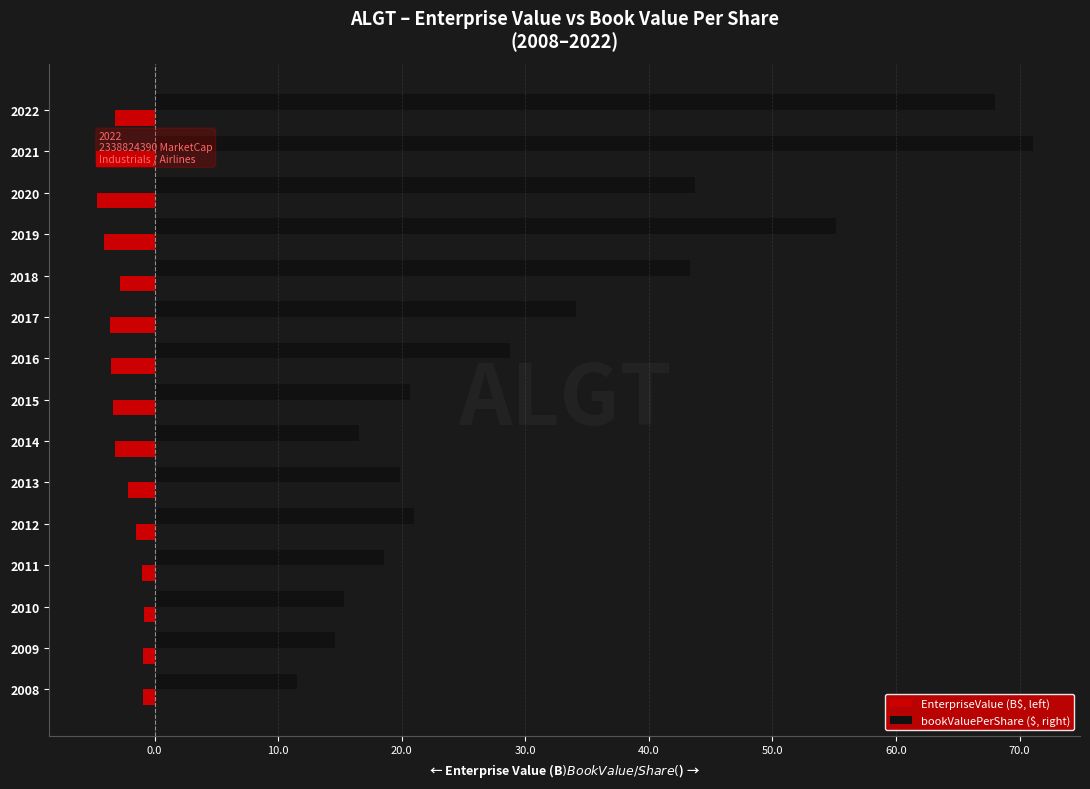

What are all the series names shown in the legend?

EnterpriseValue (B$, left), bookValuePerShare ($, right)